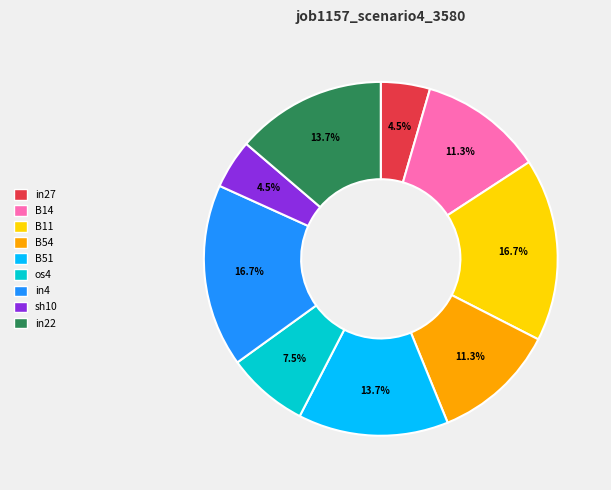

To the nearest percent, what is the difference between the largest and smallest slice percentages?

12%